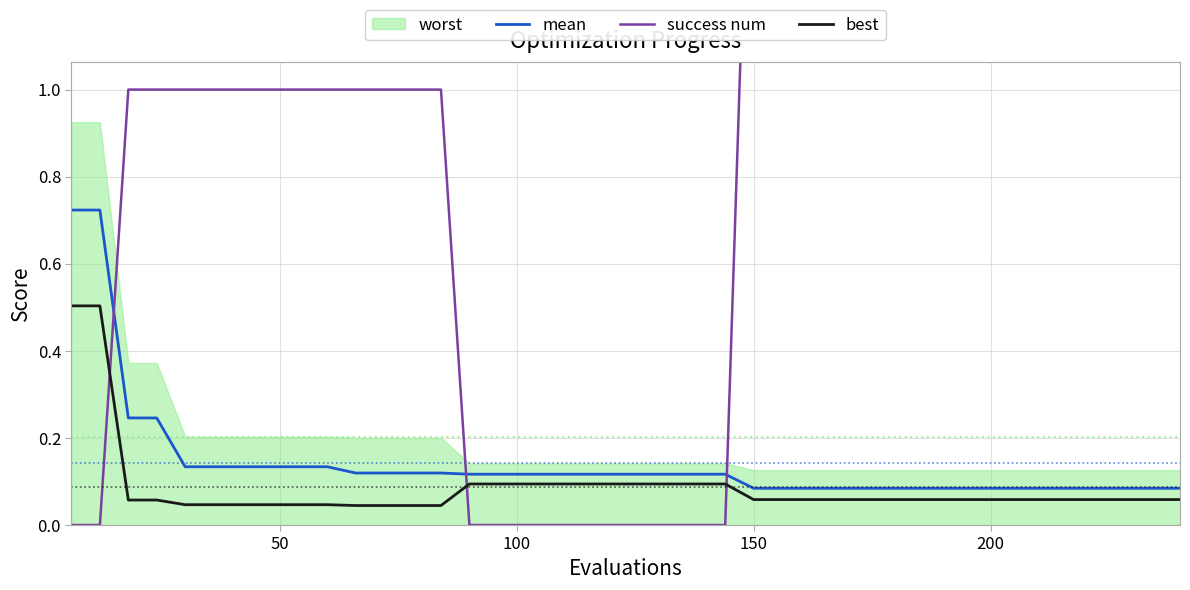

True or false: mean and best intersect in this chart.

False